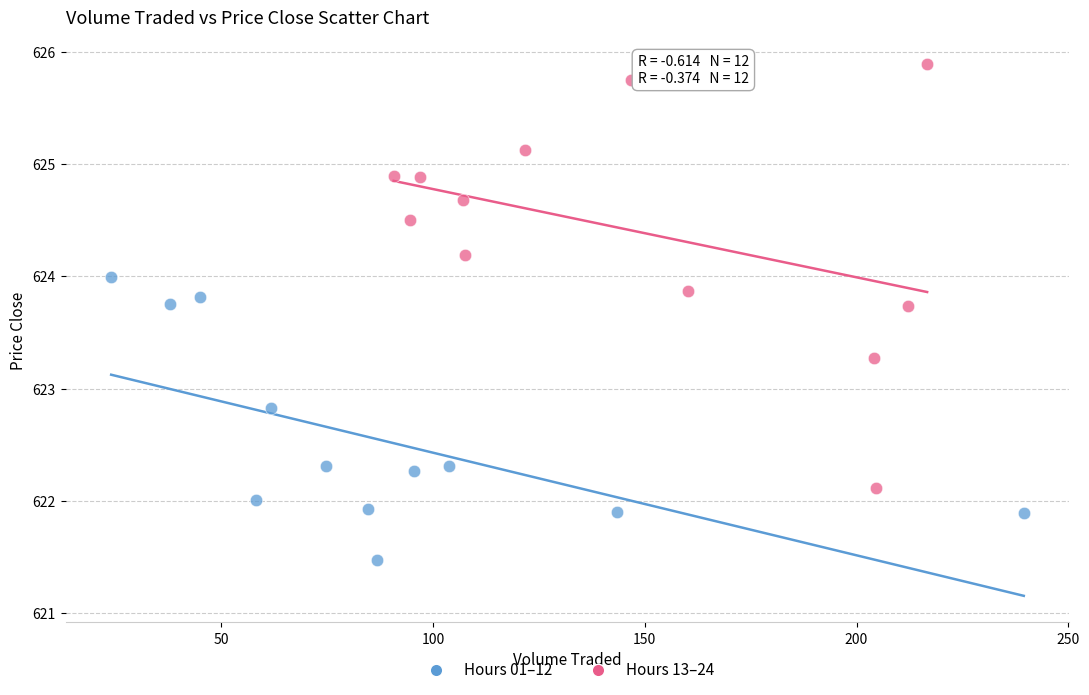

Which series contains the lowest Y value?

Hours 01–12